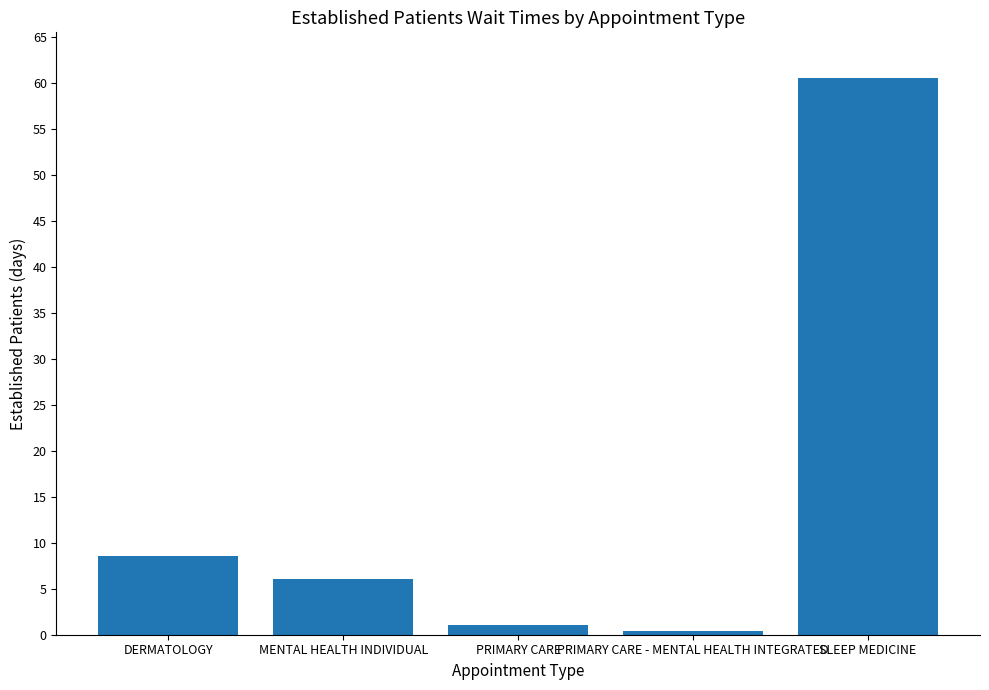

What position from the left is PRIMARY CARE - MENTAL HEALTH INTEGRATED?

4